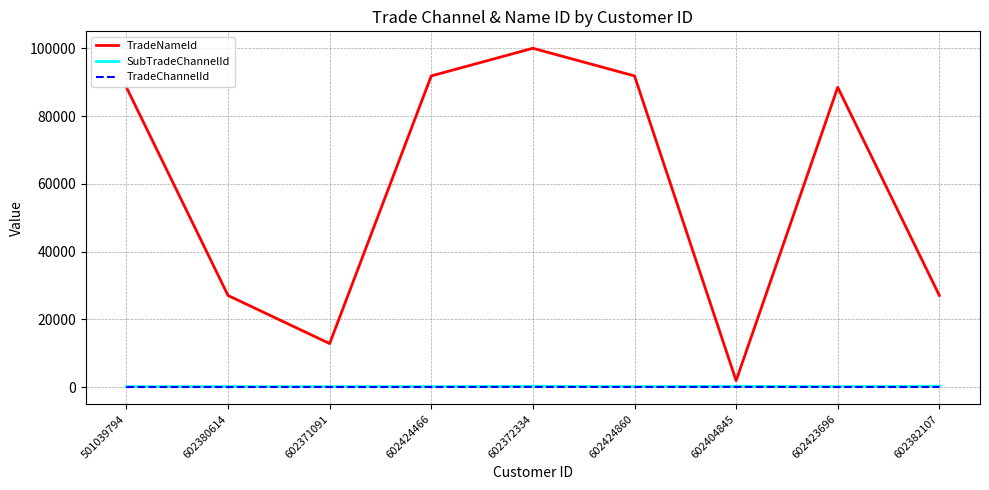

Is it true that TradeNameId equals 91837 at 602424860?

True